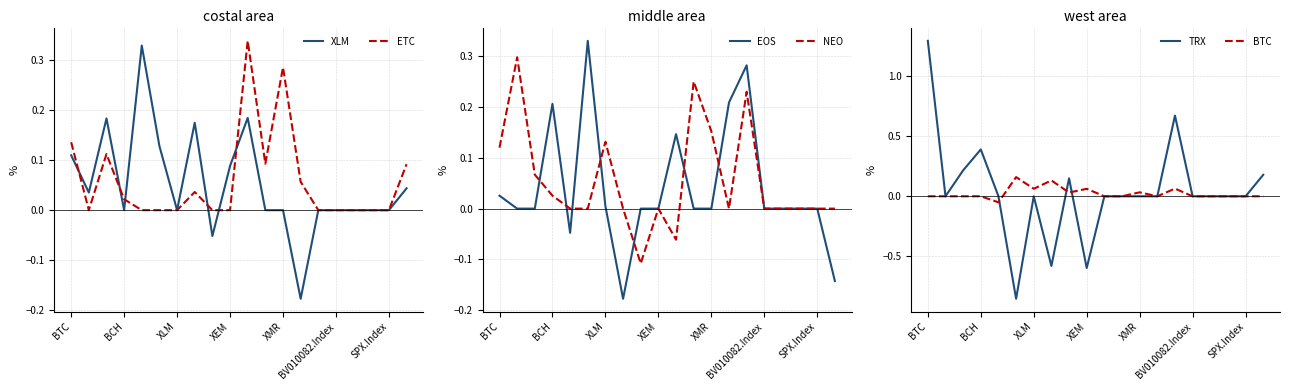

Is it true that ETC equals 0.0 at XEM?

True